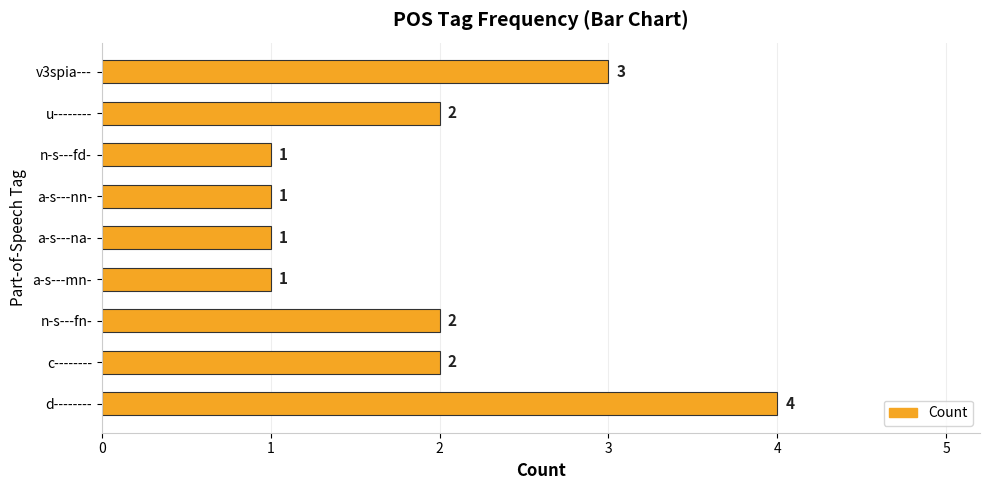

Between v3spia--- and a-s---na-, which is larger?

v3spia---